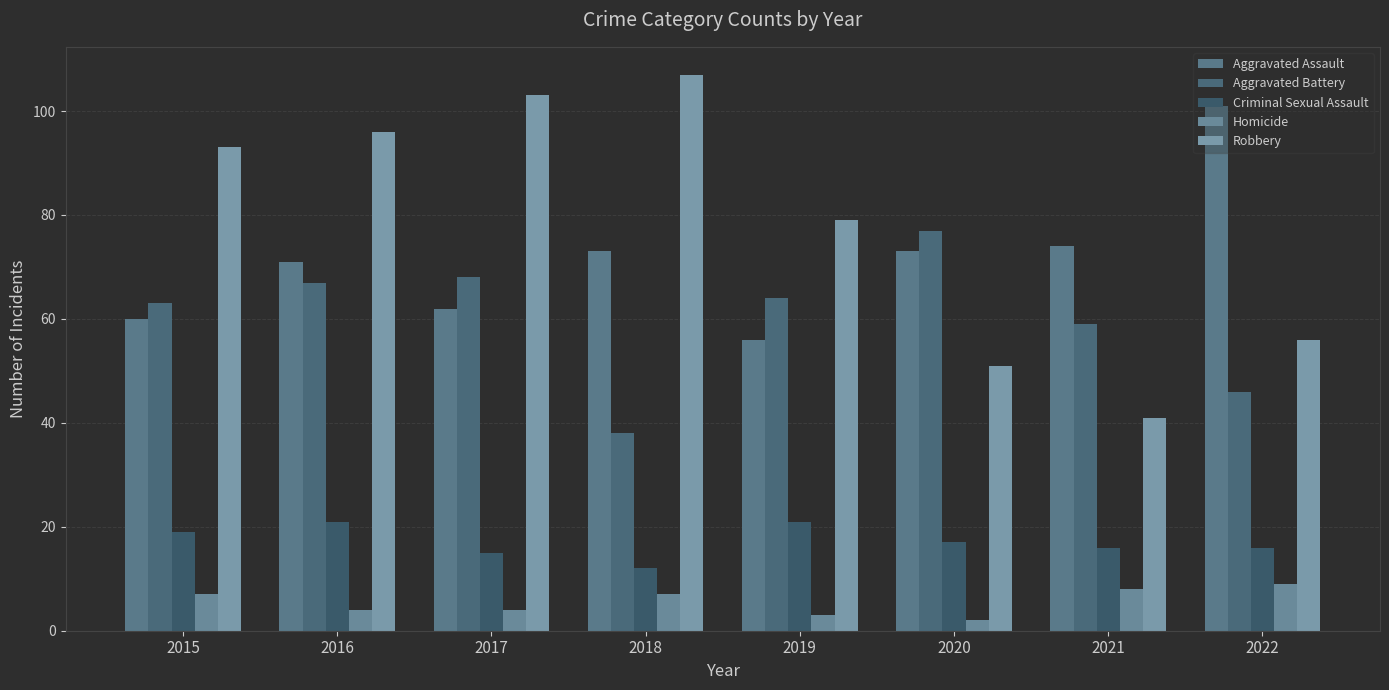

Rank the series at 2019 from highest to lowest value.

Robbery, Aggravated Battery, Aggravated Assault, Criminal Sexual Assault, Homicide